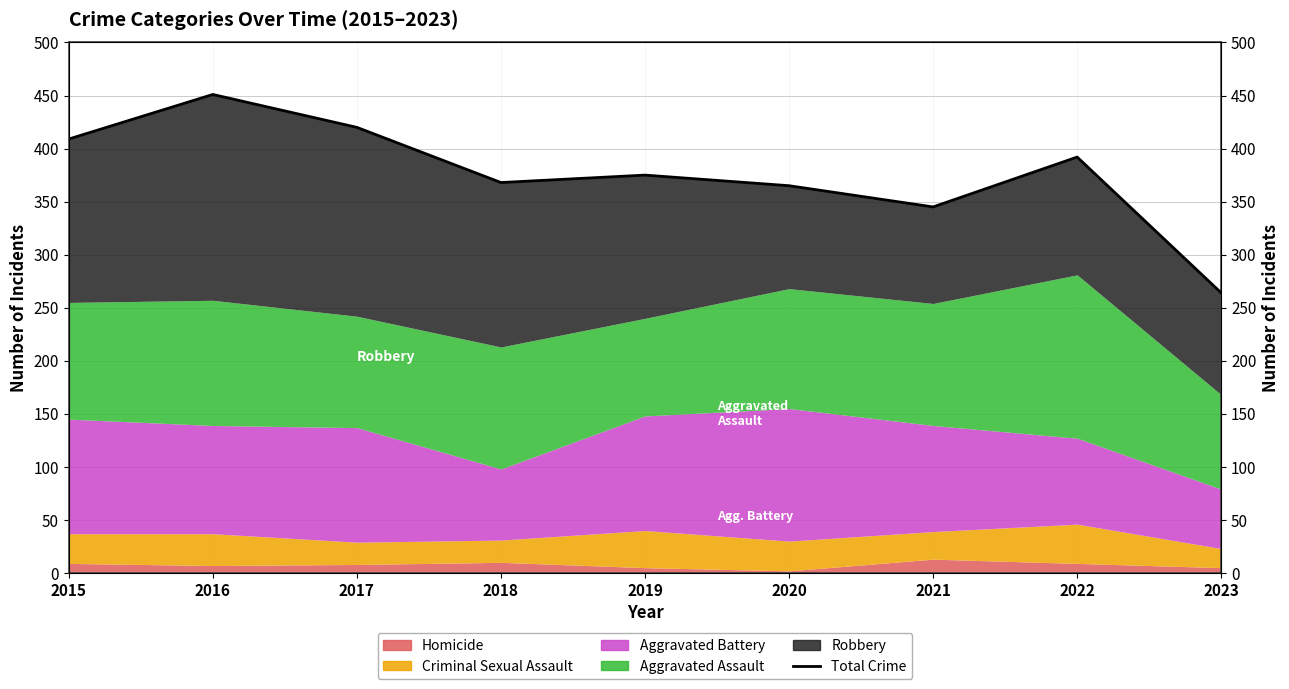

How many data points are above 375?

4